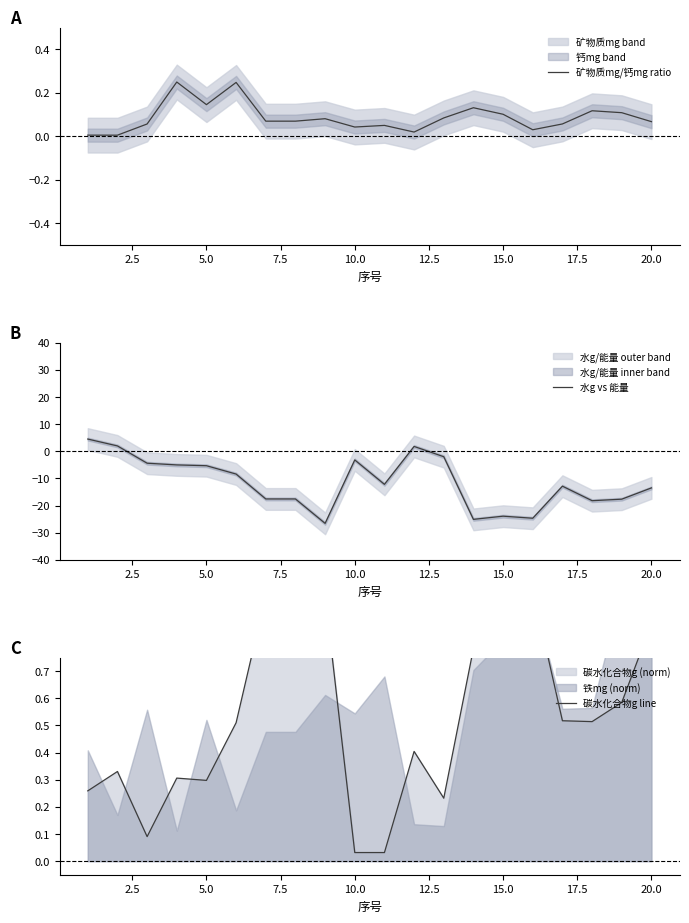

Is it true that 水g vs 能量 equals -47.7 at 20.0?

False